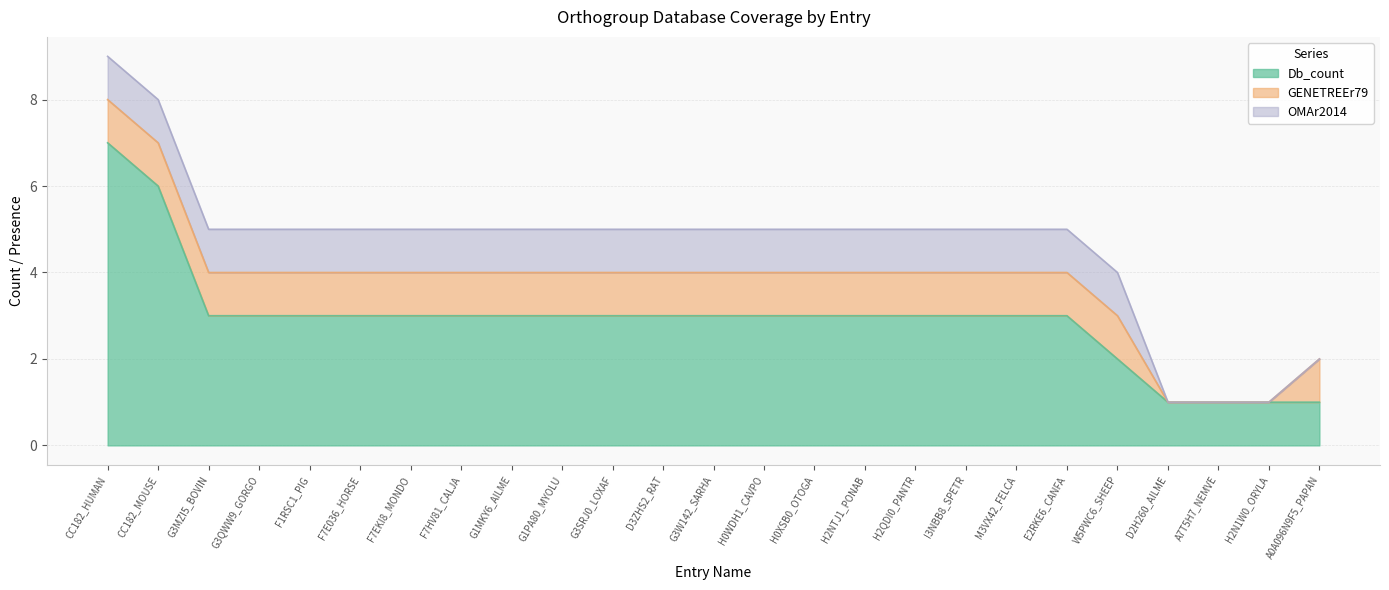

Rank the series at CC182_HUMAN from lowest to highest value.

GENETREEr79, OMAr2014, Db_count